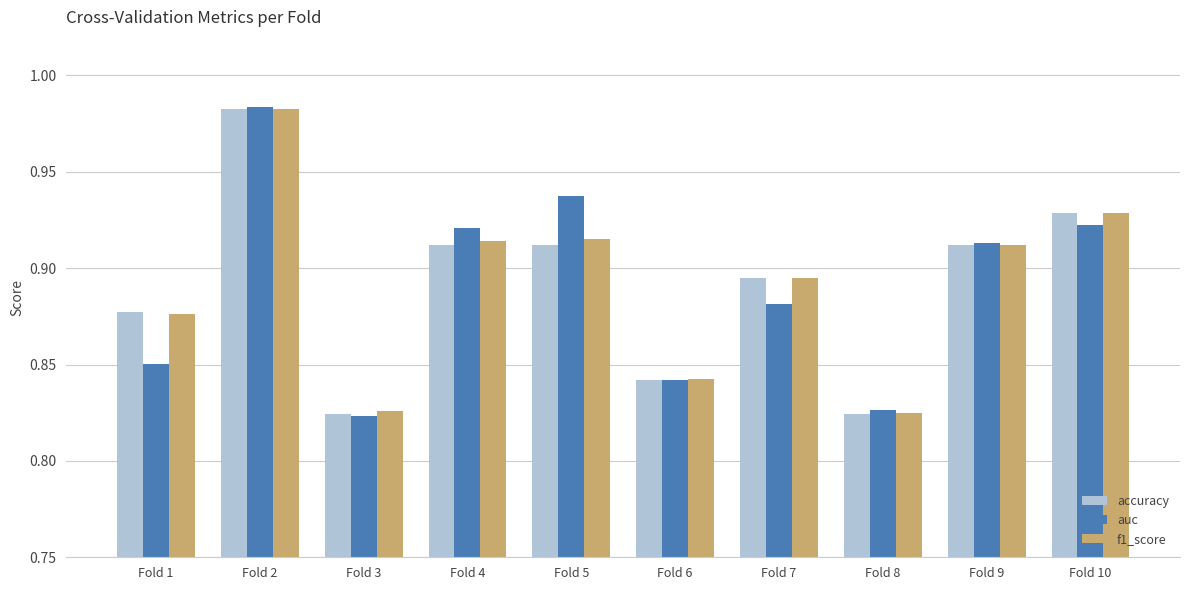

Between Fold 5 and Fold 6, which series saw the biggest shift?

auc